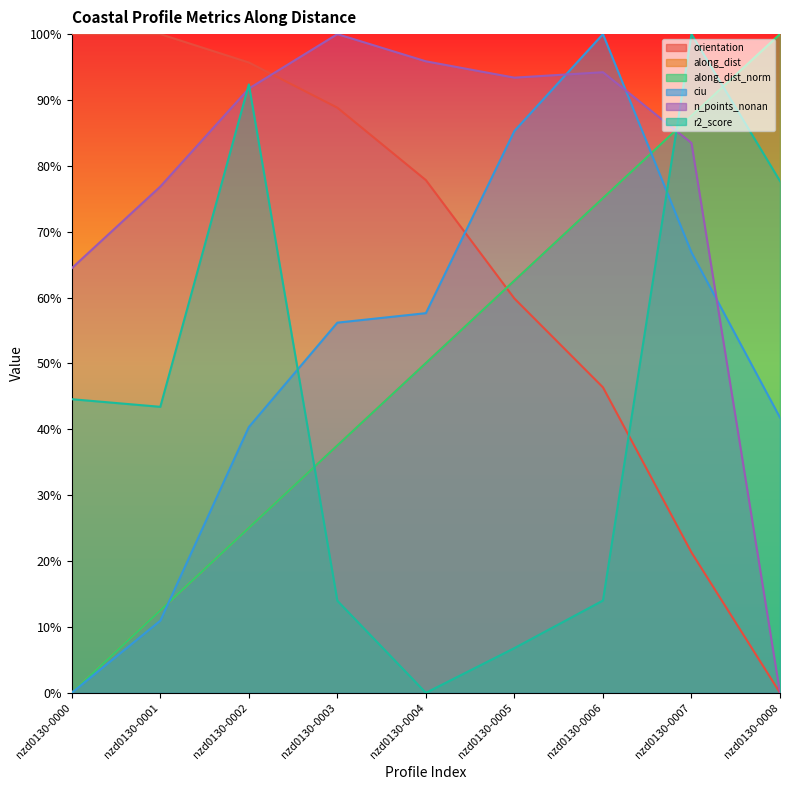

Is the value of r2_score at nzd0130-0000 greater than the value of orientation at nzd0130-0005?

No